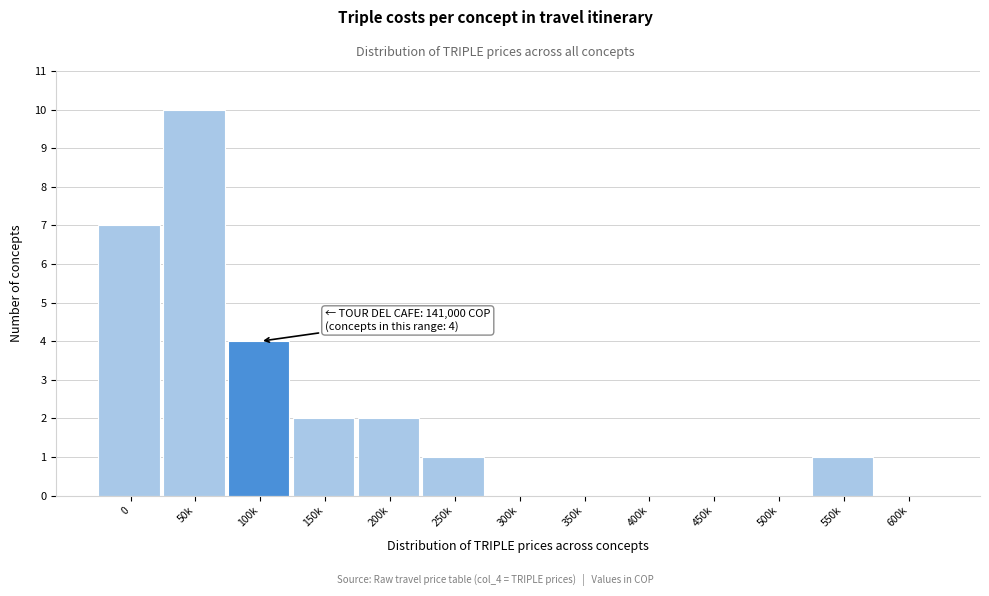

Reading right to left, what are all the values shown in this chart?

600k=0	550k=1	500k=0	450k=0	400k=0	350k=0	300k=0	250k=1	200k=2	150k=2	100k=4	50k=10	0=7